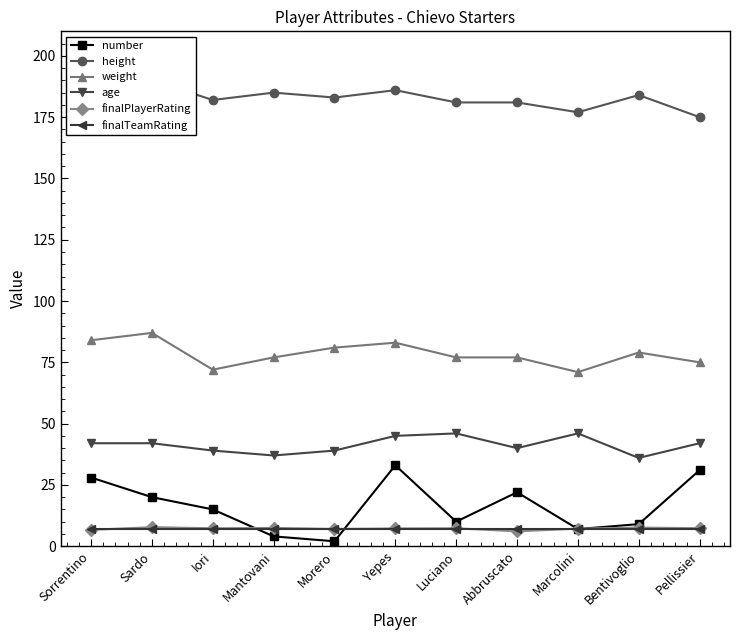

Reading left to right, extract all data points from this chart.

number: 28.0	20.0	15.0	4.0	2.0	33.0	10.0	22.0	7.0	9.0	31.0
height: 186.0	190.0	182.0	185.0	183.0	186.0	181.0	181.0	177.0	184.0	175.0
weight: 84.0	87.0	72.0	77.0	81.0	83.0	77.0	77.0	71.0	79.0	75.0
age: 42.0	42.0	39.0	37.0	39.0	45.0	46.0	40.0	46.0	36.0	42.0
finalPlayerRating: 6.7	7.8	7.3	7.5	7.0	7.2	7.3	6.0	7.2	7.6	7.3
finalTeamRating: 7.0	7.0	7.0	7.0	7.0	7.0	7.0	7.0	7.0	7.0	7.0